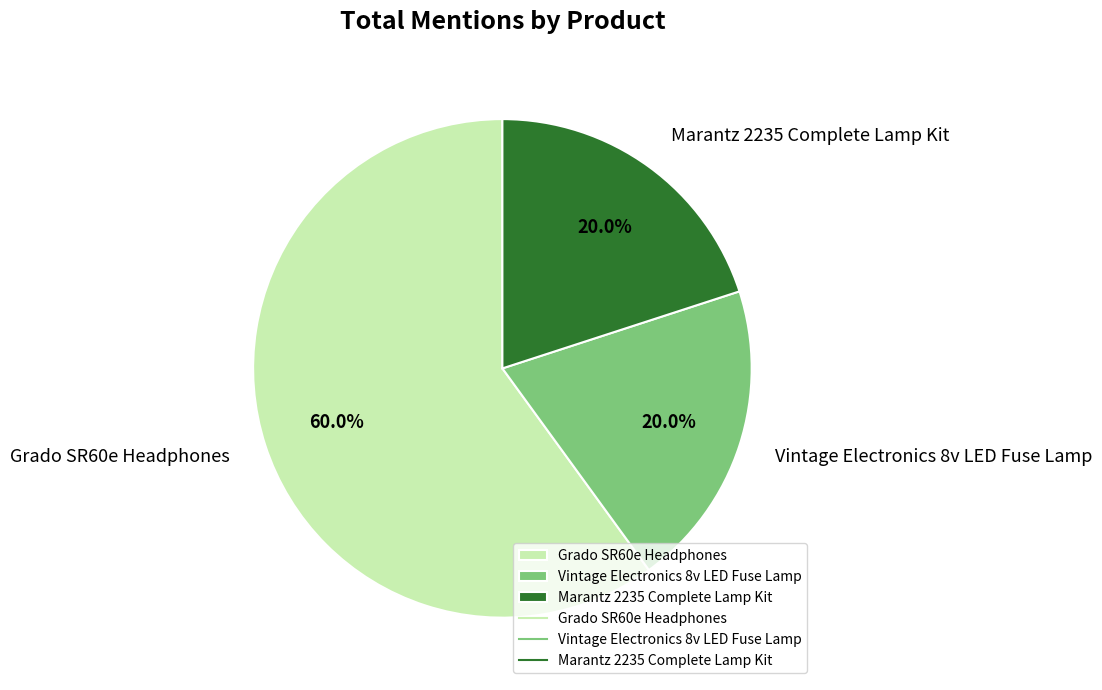

Which category has the biggest portion of the pie?

Grado SR60e Headphones